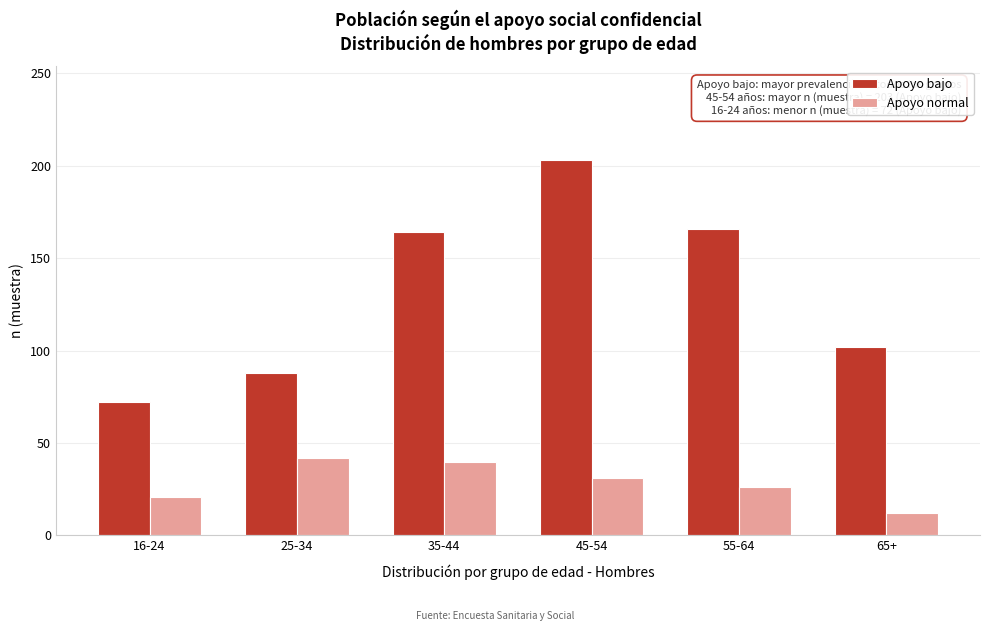

Reading left to right, what are all the values shown in this chart?

Apoyo bajo: 72	88	164	203	166	102
Apoyo normal: 21	42	40	31	26	12